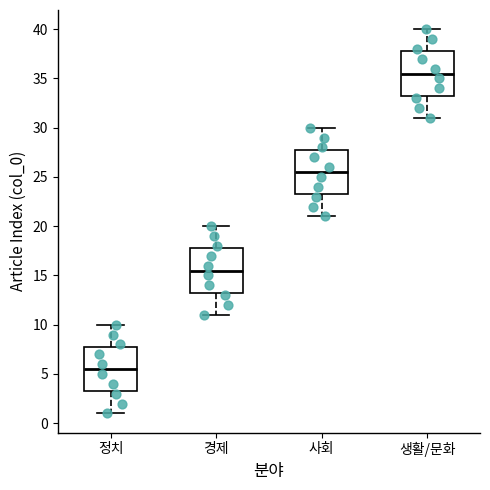

Reading left to right, read every box against the y-axis: the position of its median line, the range the box covers, and the ends of its whiskers. The values are not printed on the chart, so give them approximately, as read against the axis.

정치: median 5.5, box 3.5 to 8.0, whiskers 1.0 to 10.0
경제: median 15.5, box 13.5 to 18.0, whiskers 11.0 to 20.0
사회: median 25.5, box 23.5 to 28.0, whiskers 21.0 to 30.0
생활/문화: median 35.5, box 33.5 to 38.0, whiskers 31.0 to 40.0